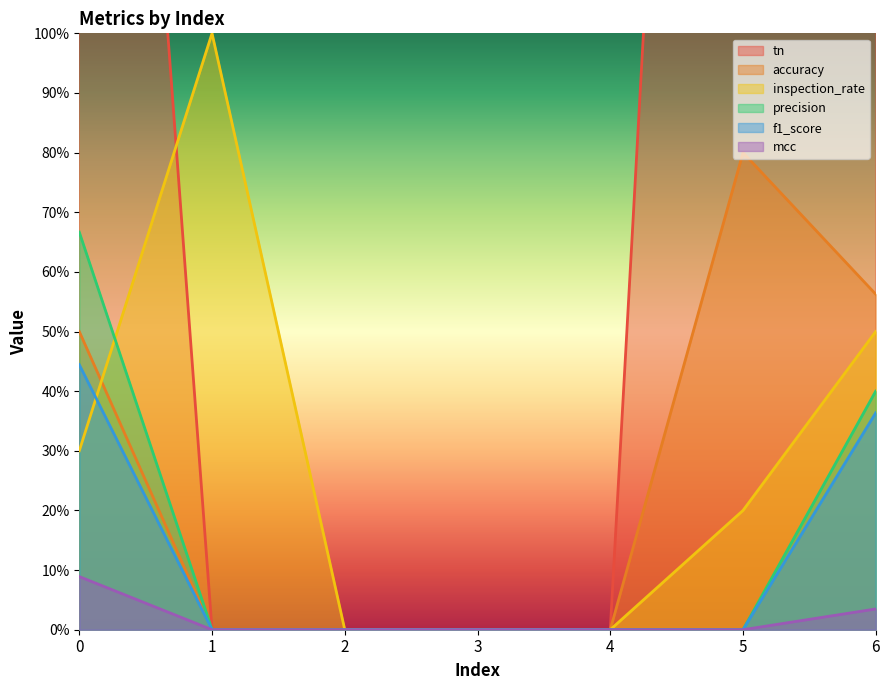

What is the average value of the precision series?

0.2